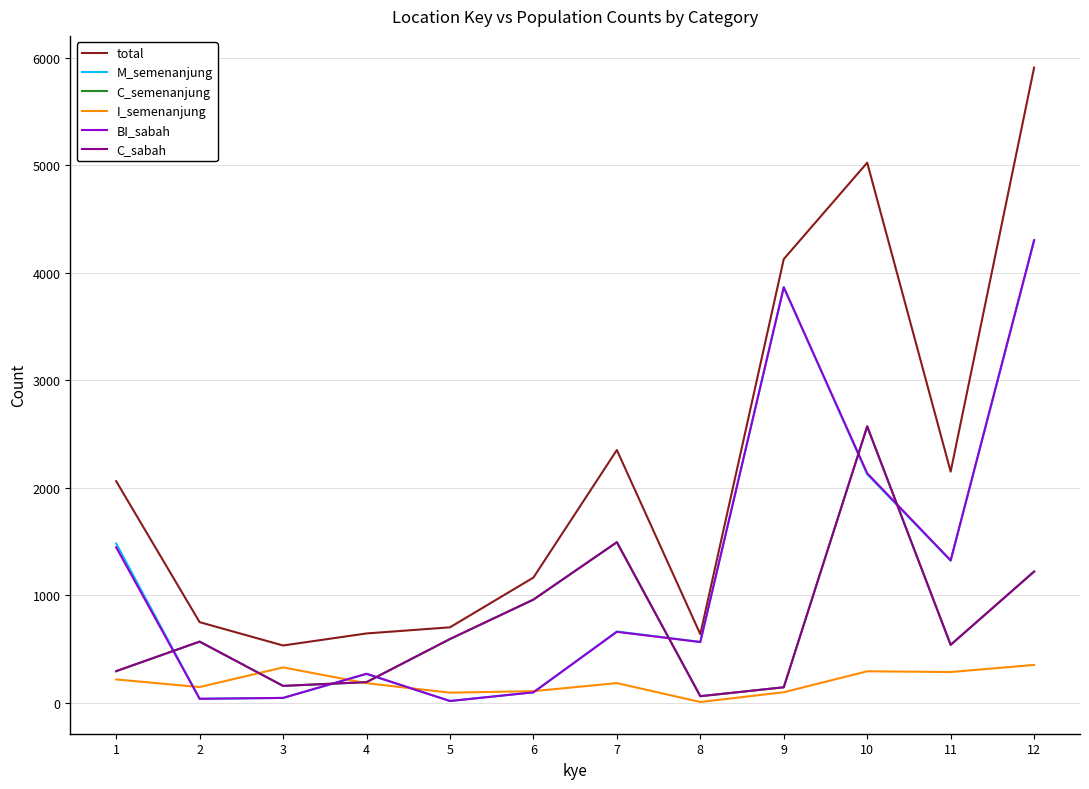

Does the chart display data point markers on the line(s)?

No